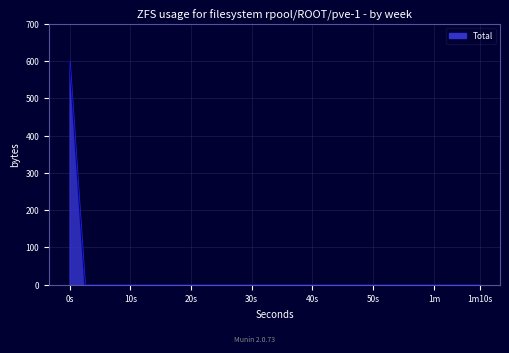

What is the greatest value displayed?

600